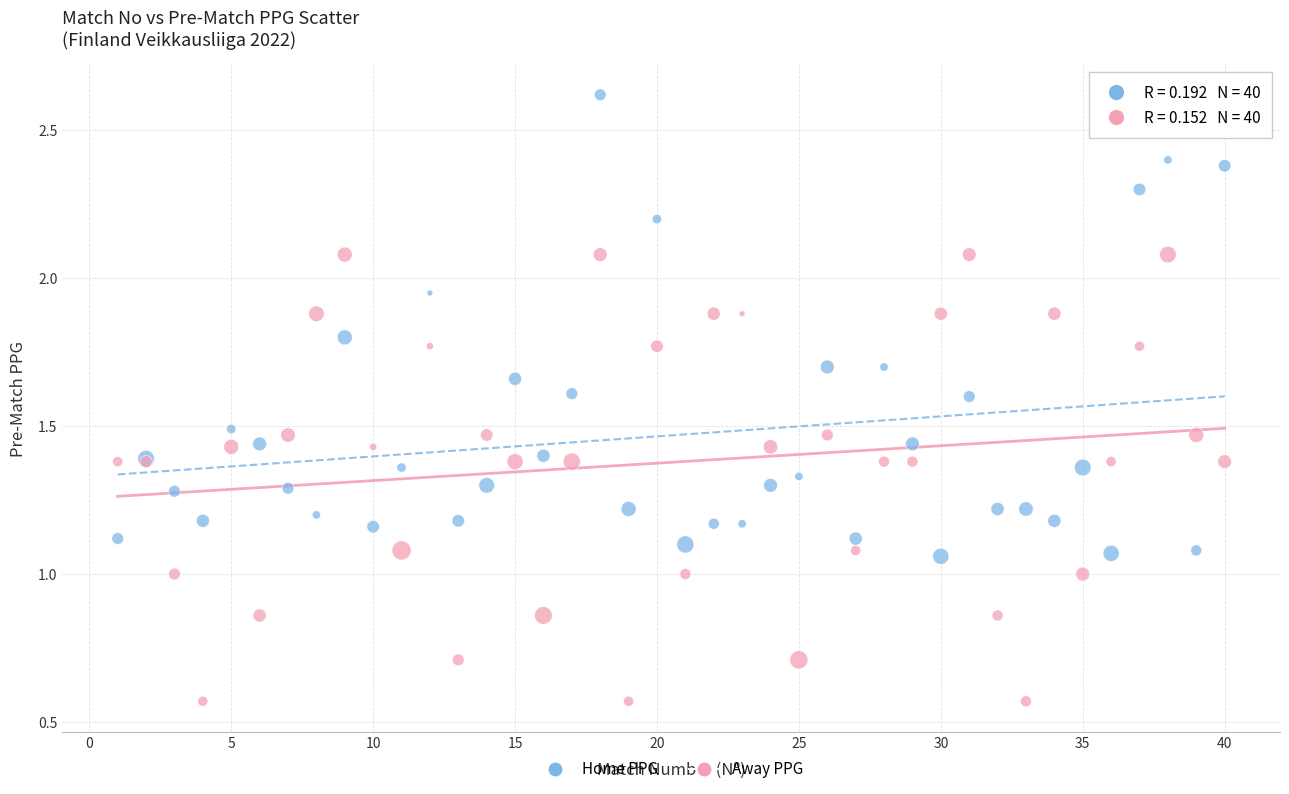

Which series contains the highest Y value?

Home PPG